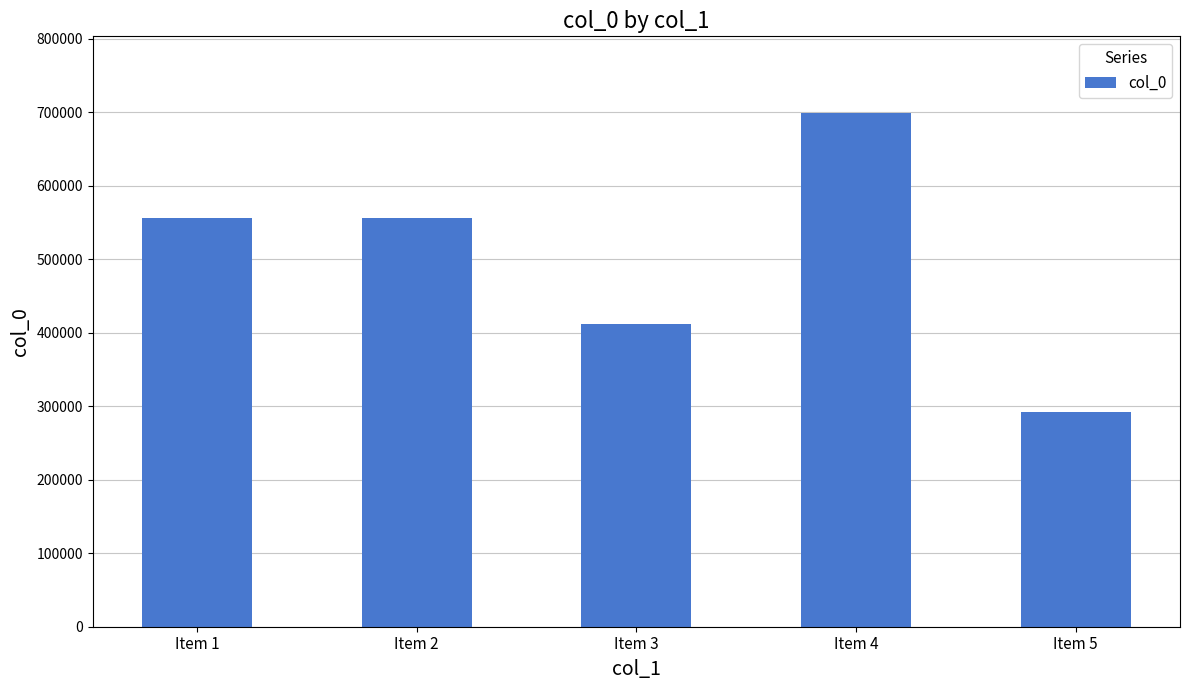

What value does the data have at Item 5, to the nearest 10?

292100